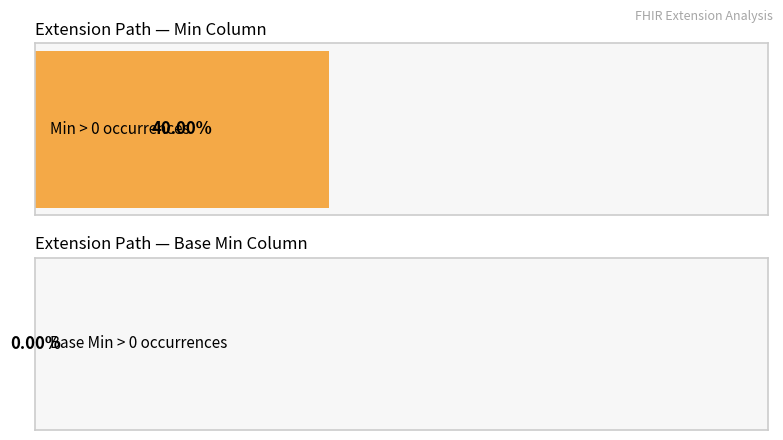

The value of Min at Extension.url is 1. True or false?

False